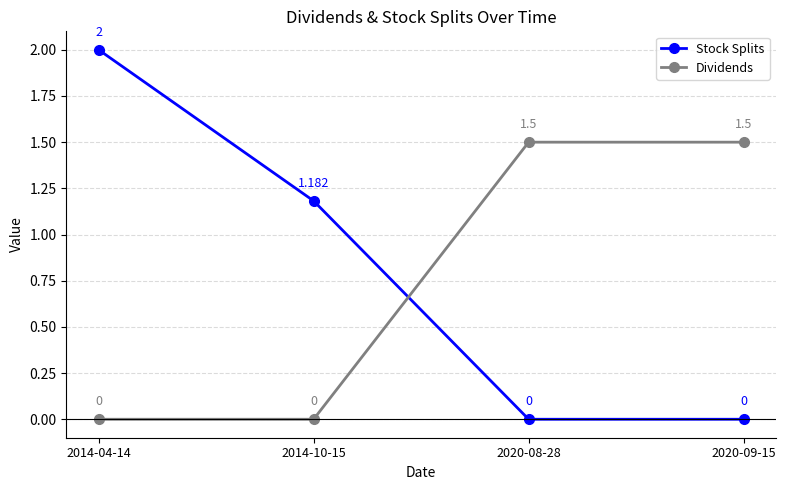

True or false: Dividends has more than 2 points higher than both neighbors.

False